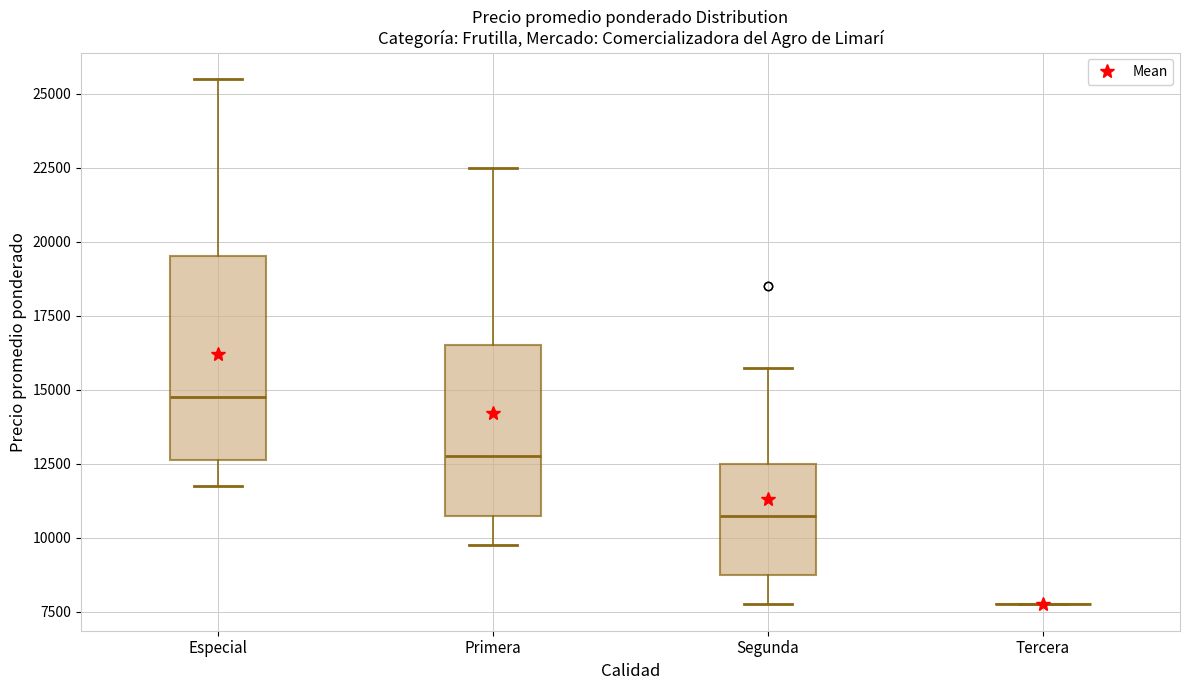

Reading left to right, read every box against the y-axis: the position of its median line, the range the box covers, and the ends of its whiskers. The values are not printed on the chart, so give them approximately, as read against the axis.

Especial: median 15000, box 12500 to 19500, whiskers 11500 to 25500
Primera: median 13000, box 11000 to 16500, whiskers 10000 to 22500
Segunda: median 11000, box 9000 to 12500, whiskers 8000 to 16000
Tercera: box collapsed to a line at 8000, whiskers 8000 to 8000